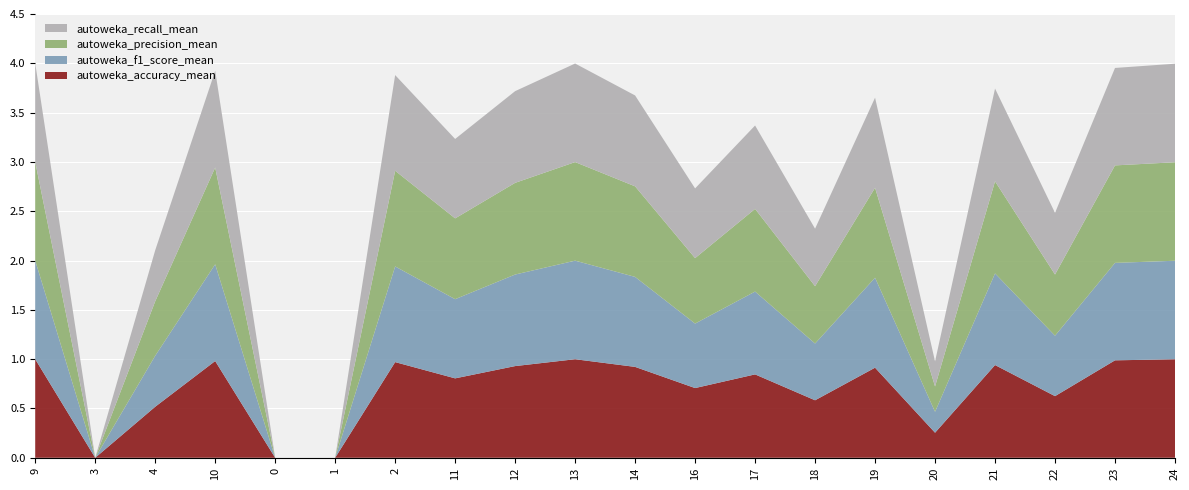

Reading left to right, list all the values displayed in this chart.

autoweka_accuracy_mean: 1.0	0.0	0.5	1.0	0.0	0.0	1.0	0.8	0.9	1.0	0.9	0.7	0.8	0.6	0.9	0.3	0.9	0.6	1.0	1.0
autoweka_f1_score_mean: 1.0	0.0	0.5	1.0	0.0	0.0	1.0	0.8	0.9	1.0	0.9	0.7	0.8	0.6	0.9	0.2	0.9	0.6	1.0	1.0
autoweka_precision_mean: 1.0	0.0	0.6	1.0	0.0	0.0	1.0	0.8	0.9	1.0	0.9	0.7	0.8	0.6	0.9	0.3	0.9	0.6	1.0	1.0
autoweka_recall_mean: 1.0	0.0	0.5	1.0	0.0	0.0	1.0	0.8	0.9	1.0	0.9	0.7	0.8	0.6	0.9	0.3	0.9	0.6	1.0	1.0